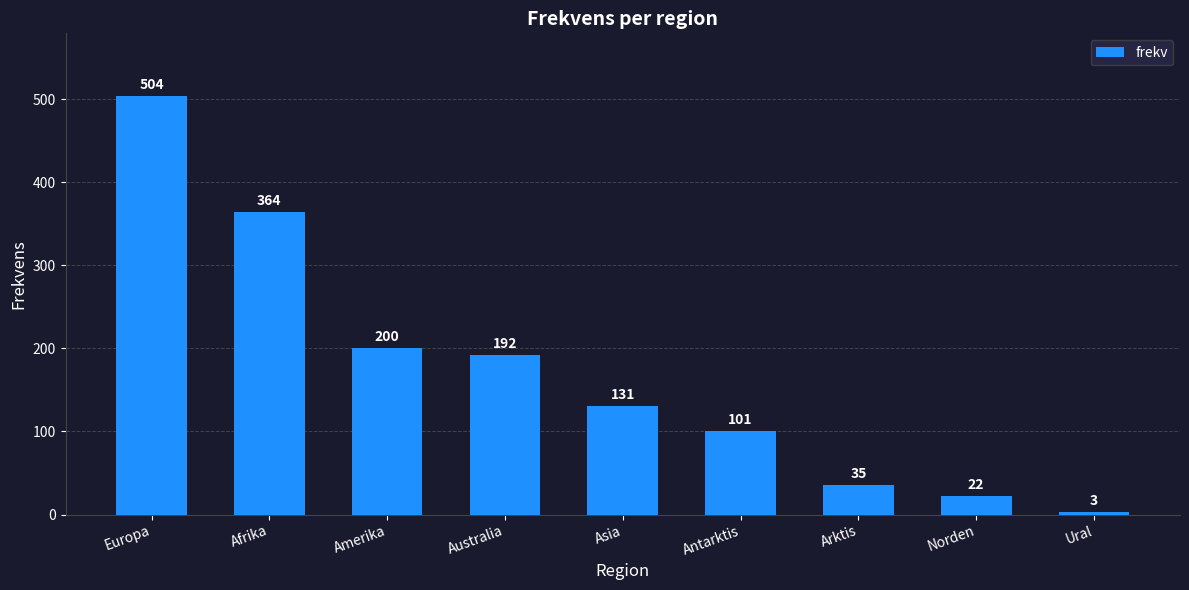

Does the chart contain any negative values?

No